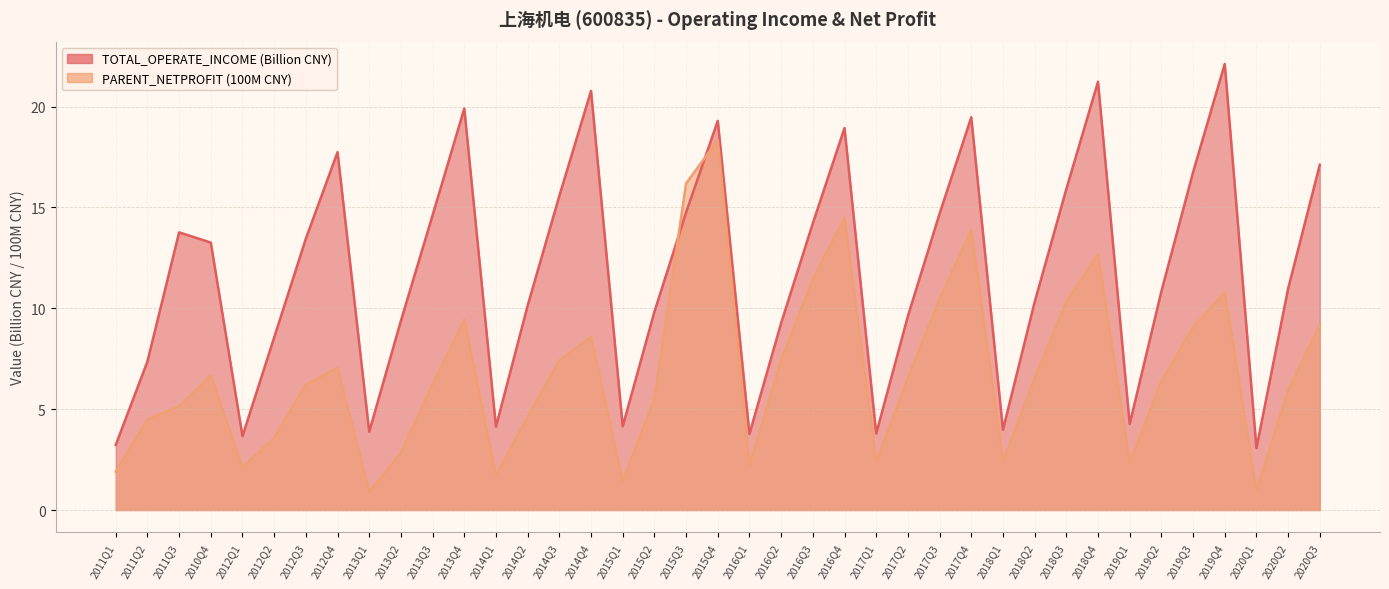

How many lines are shown in the chart?

2